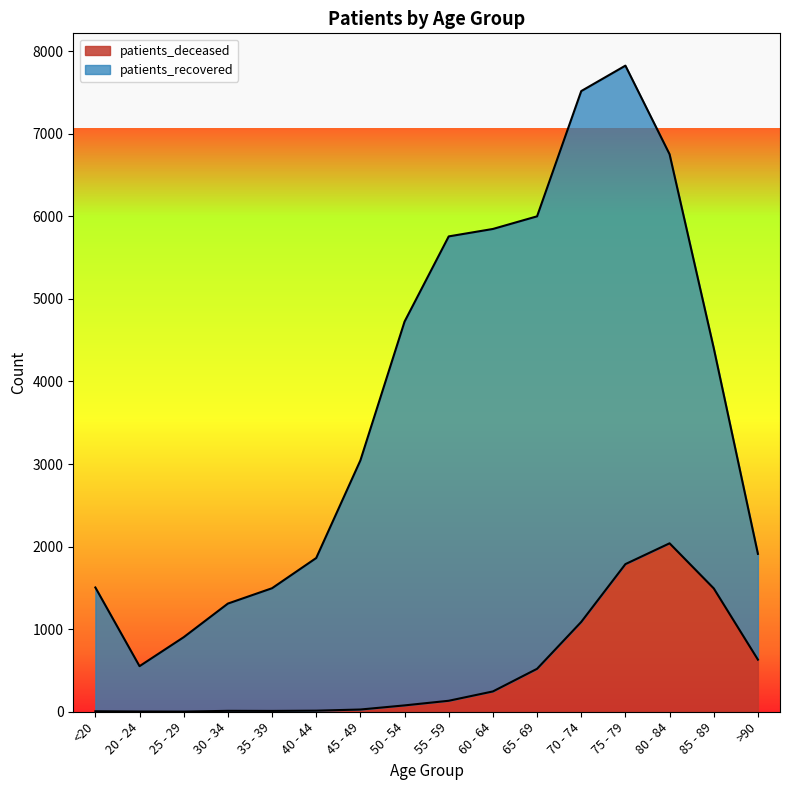

Rank the categories by value from highest to lowest.

80 - 84, 75 - 79, 85 - 89, 70 - 74, >90, 65 - 69, 60 - 64, 55 - 59, 50 - 54, 45 - 49, 40 - 44, 30 - 34, 35 - 39, <20, 20 - 24, 25 - 29